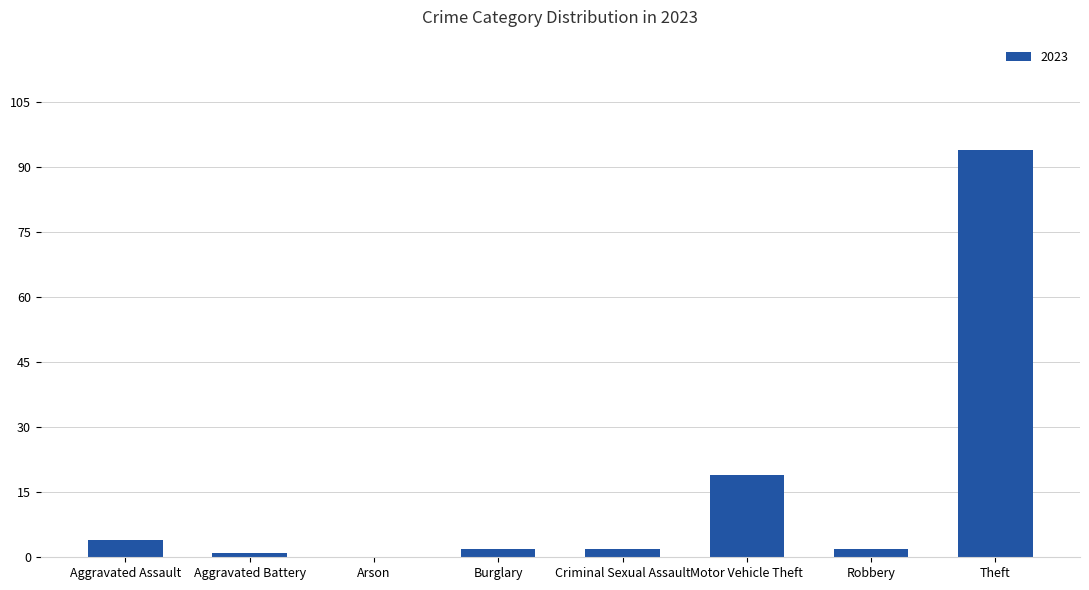

How many data points does each series have?

8